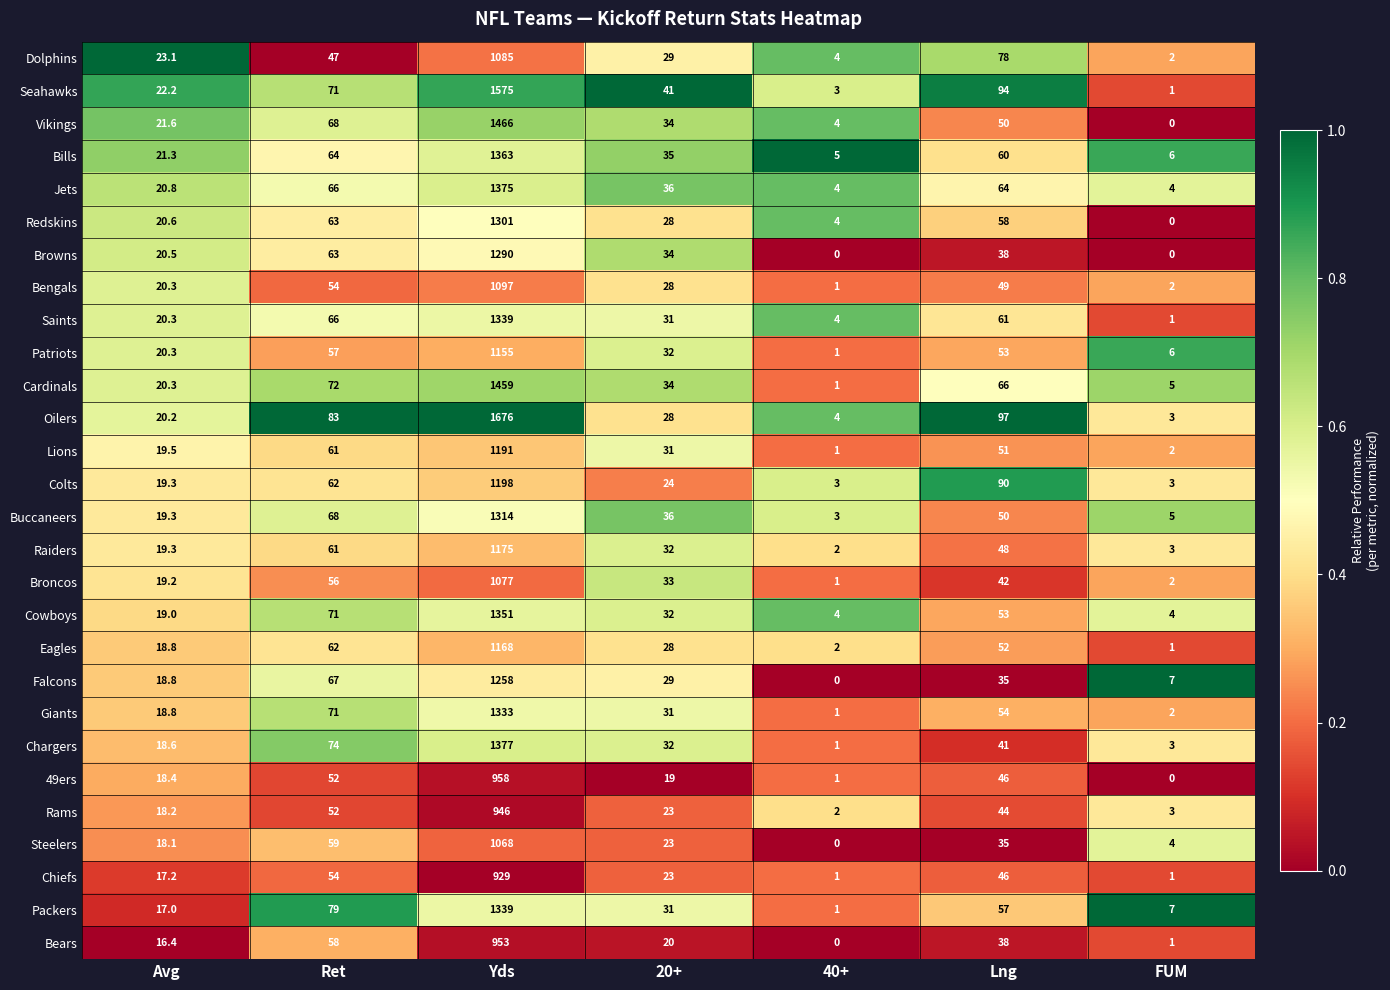

What is the maximum value for Vikings?

1466.0